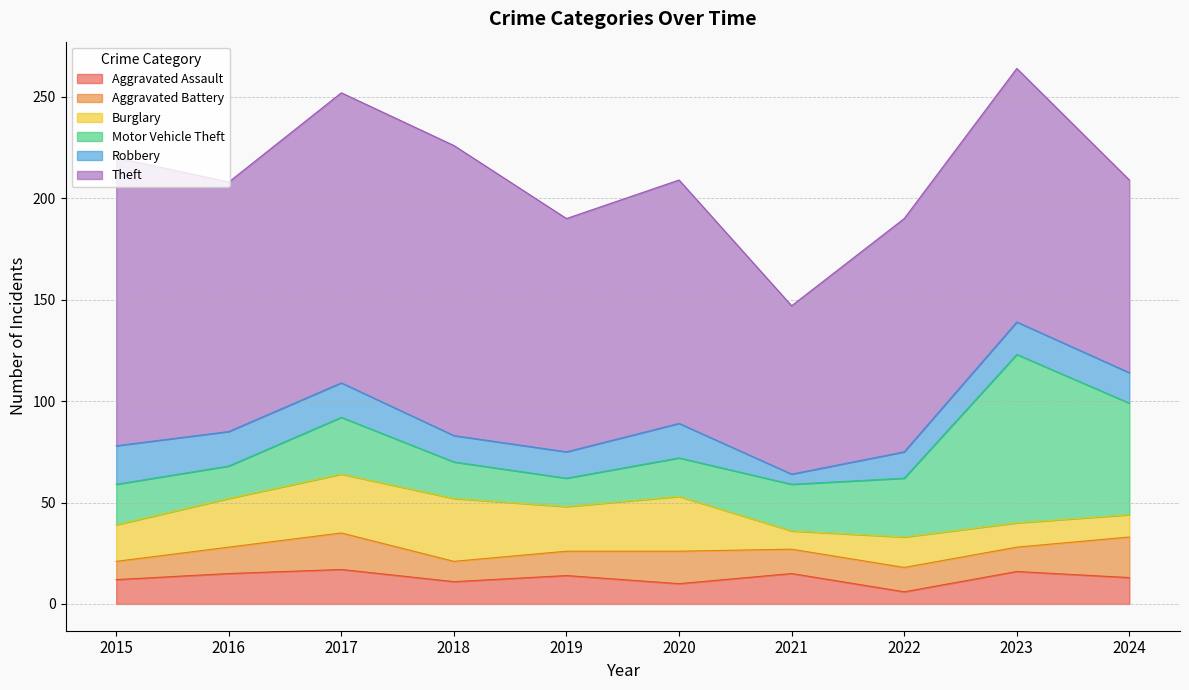

The Motor Vehicle Theft series shows 28 at 2017. True or false?

True